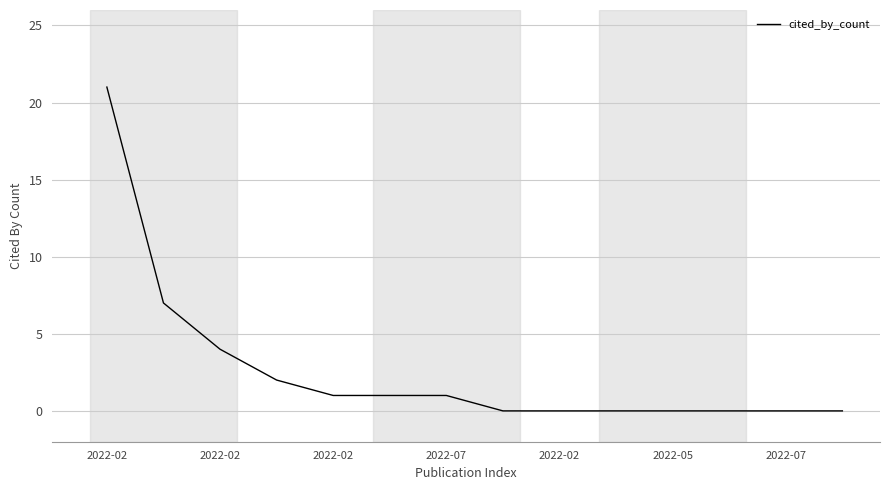

What is the maximum value shown in the chart?

21